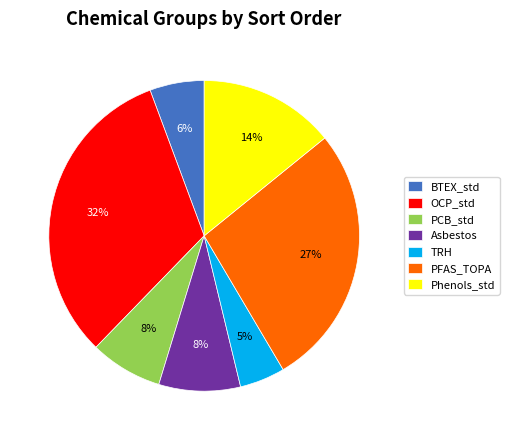

Does any single category account for the majority?

No